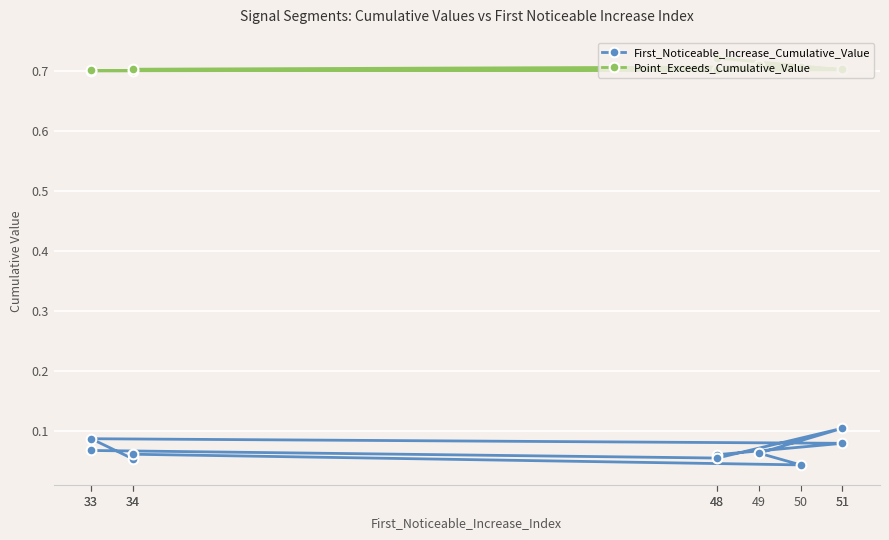

At how many categories does at least one series exceed 0?

10